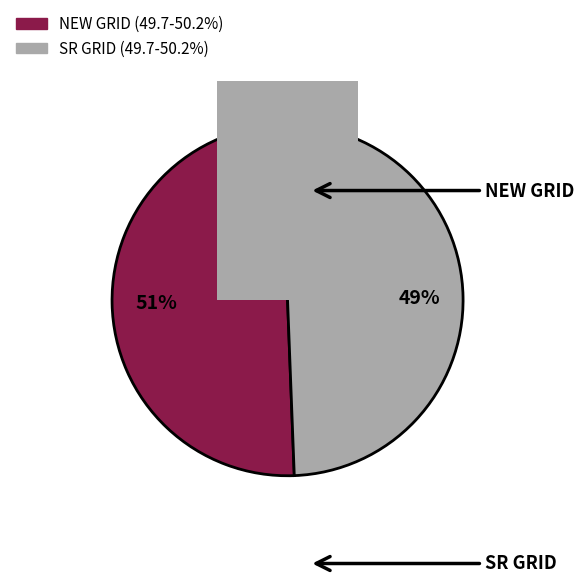

Approximately how many times larger is the value at SR GRID compared to NEW GRID?

1.0